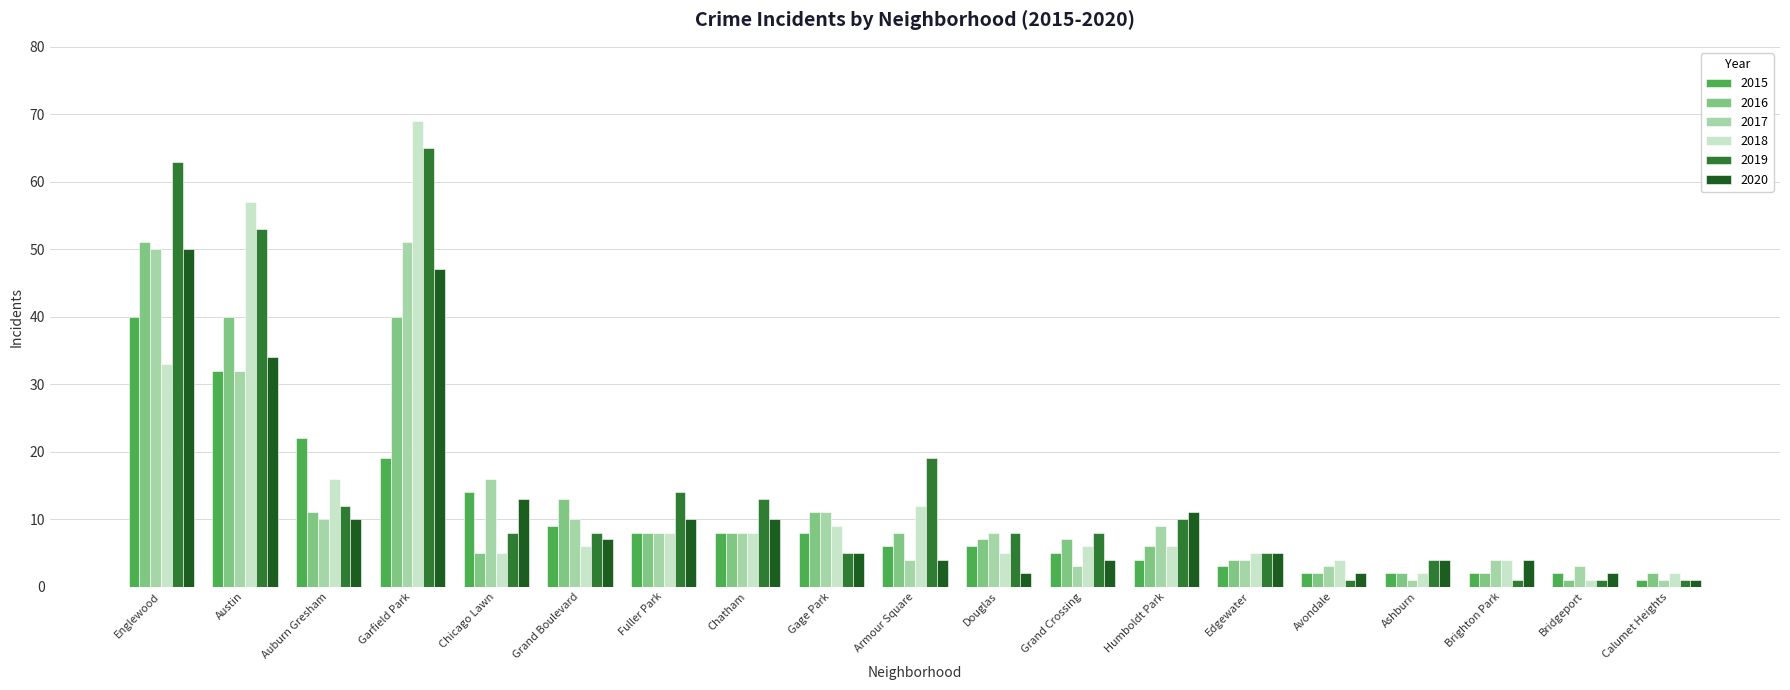

True or false: 2017 has a value of 11 at Gage Park.

True